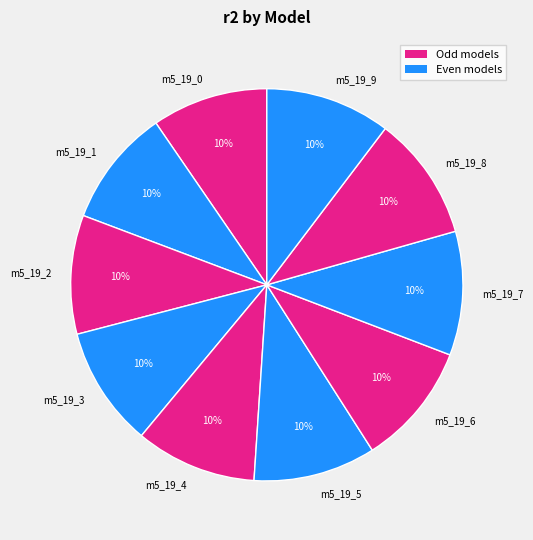

The m5_19_4 slice represents 5% of the pie. True or false?

False